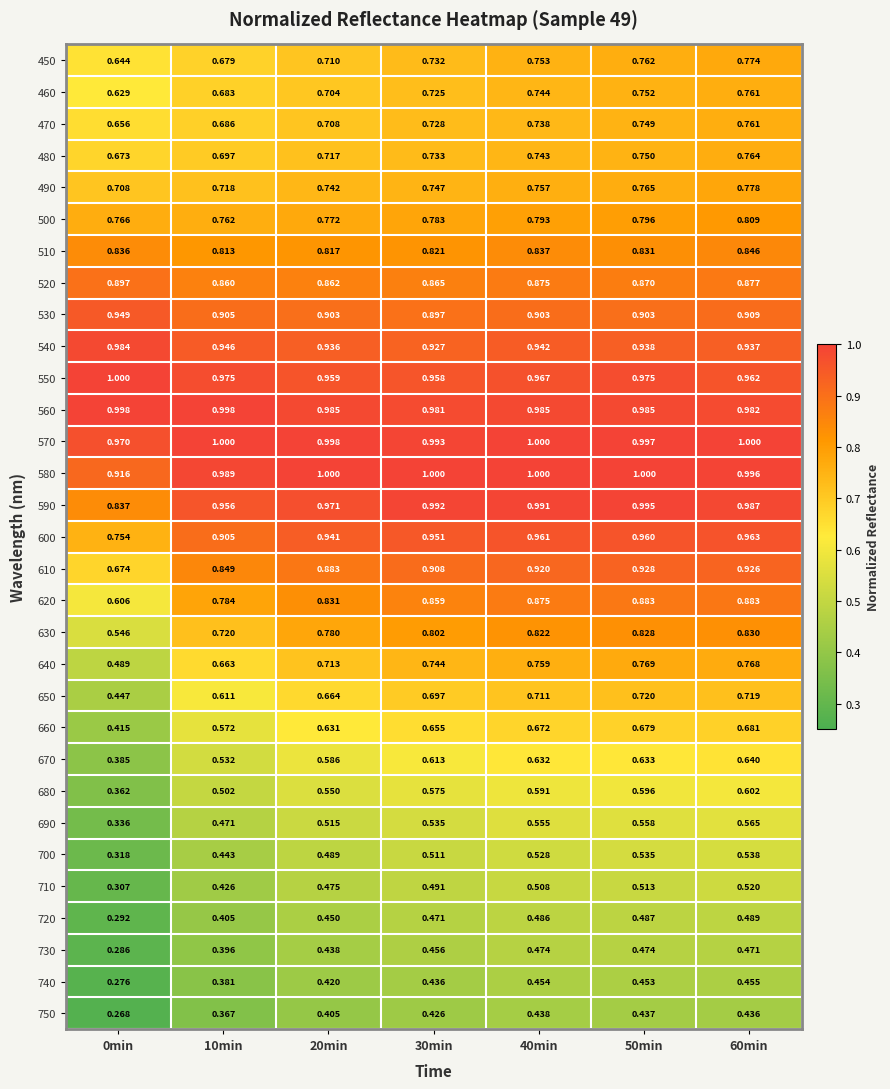

Is the value of 590 at 10min greater than the value of 750 at 60min?

Yes